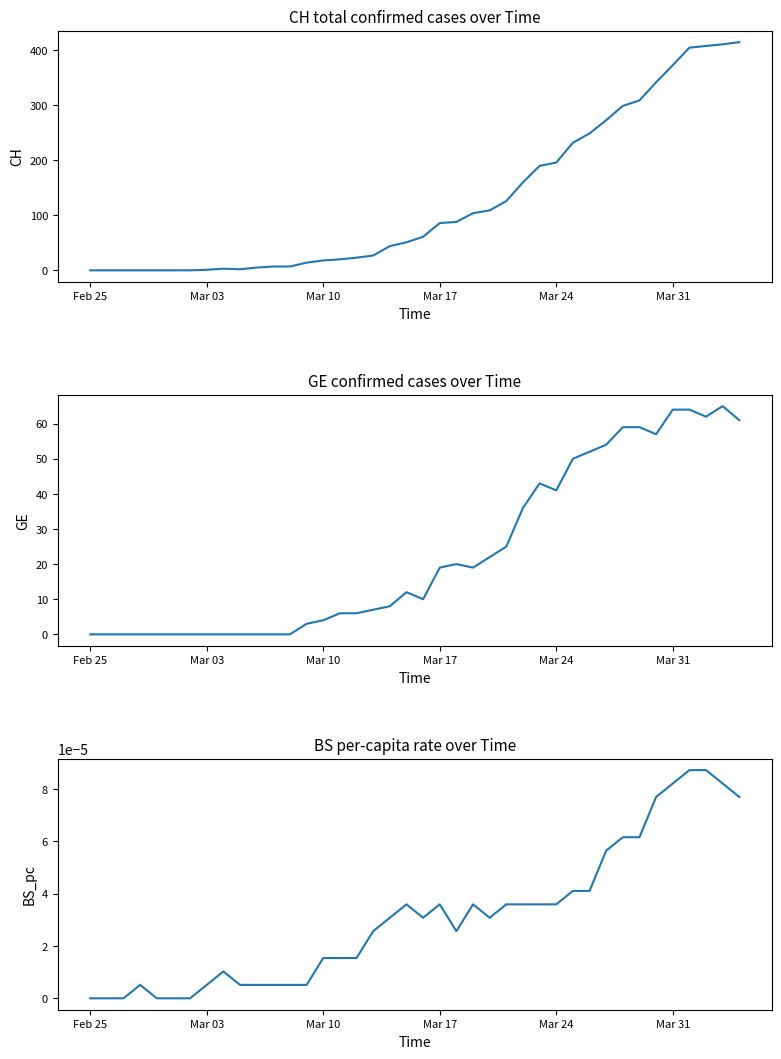

True or false: GE and CH intersect in this chart.

False